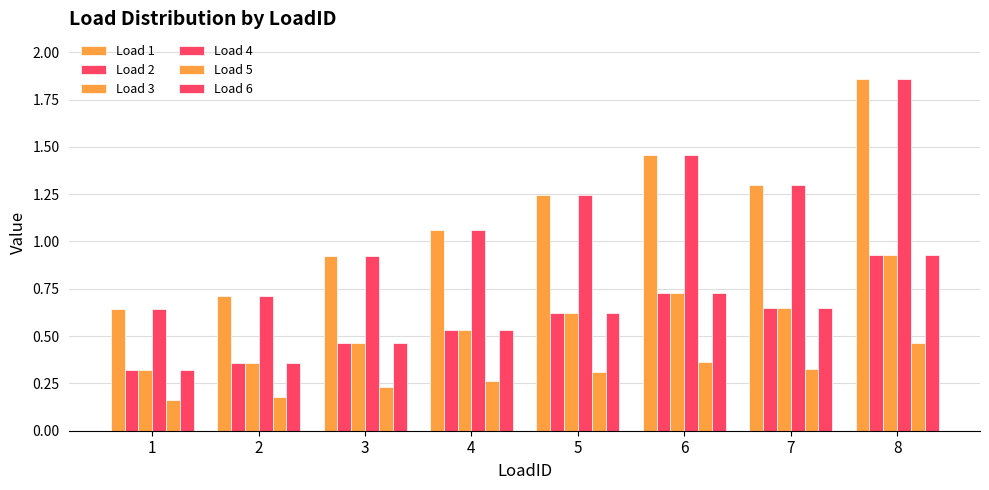

At how many categories does at least one series exceed 0?

8